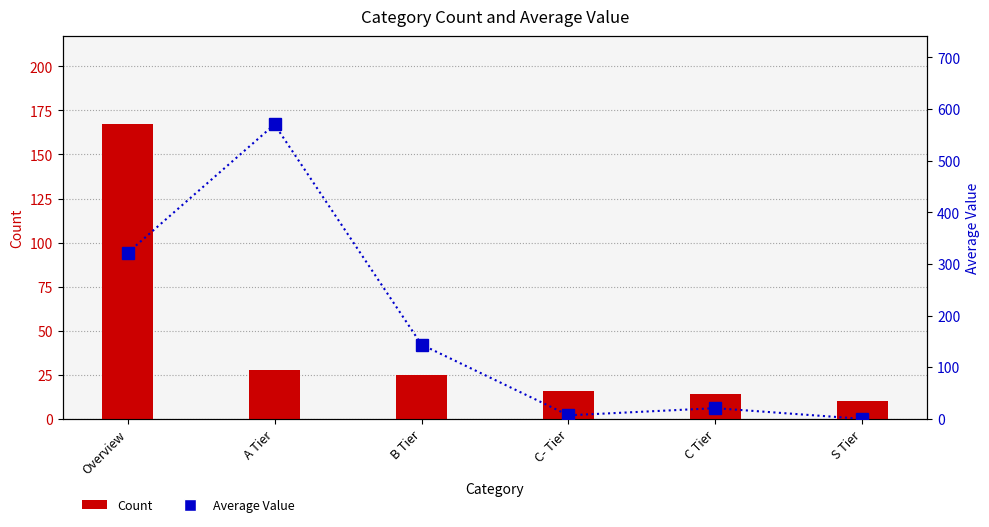

Is it true that Average Value equals 1021.5 at A Tier?

False